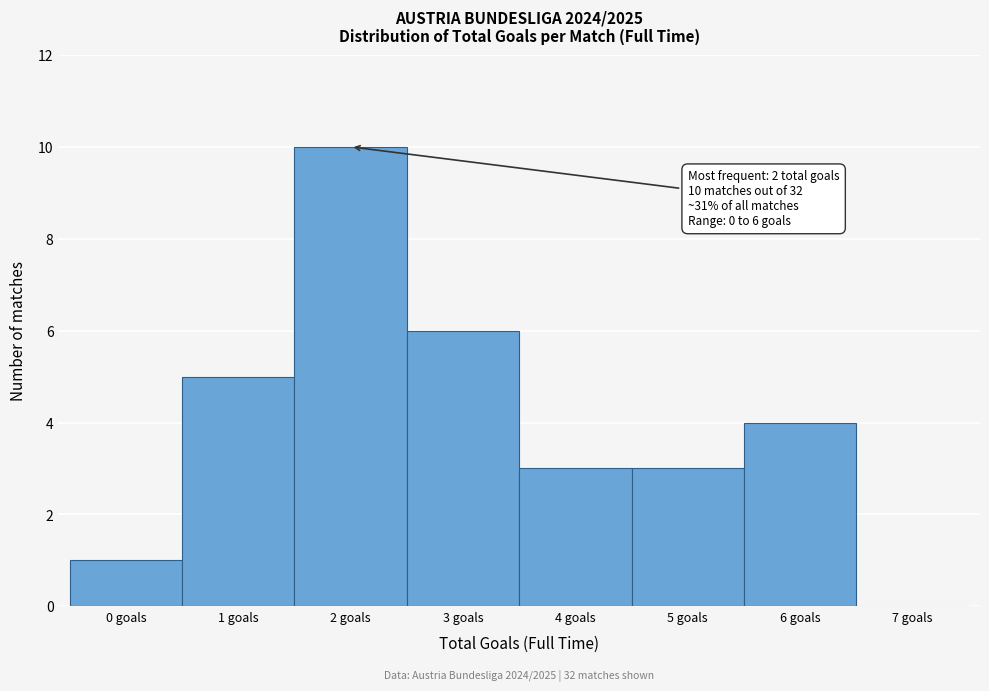

Reading left to right, list all the values displayed in this chart.

0 goals=1	1 goals=5	2 goals=10	3 goals=6	4 goals=3	5 goals=3	6 goals=4	7 goals=0